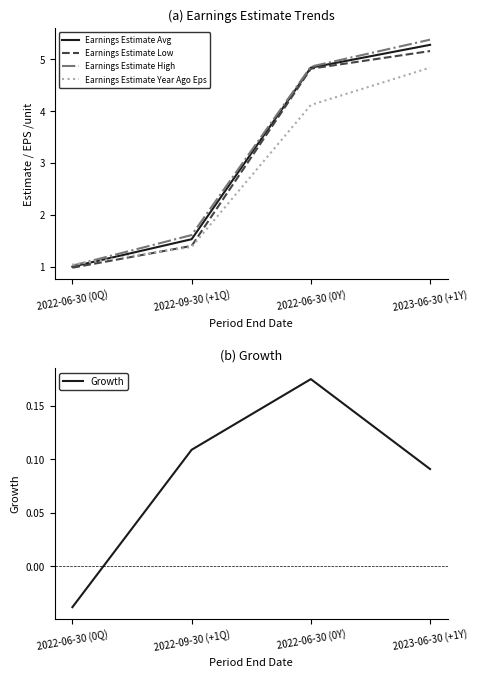

Where do Earnings Estimate Avg and Earnings Estimate Year Ago Eps first cross each other?

2022-06-30 (0Q) and 2022-09-30 (+1Q)